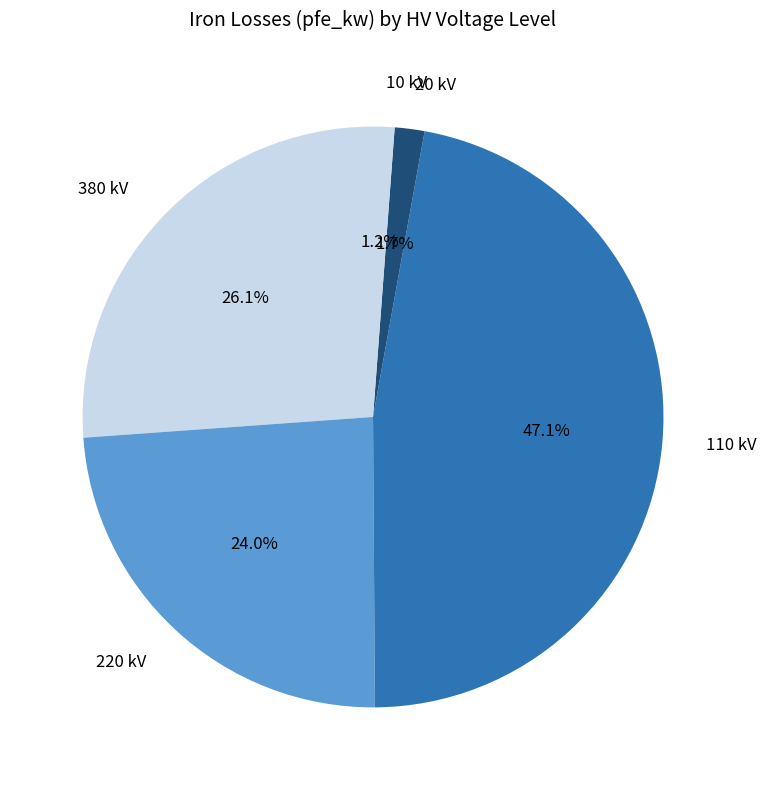

Count the number of slices in the pie.

5